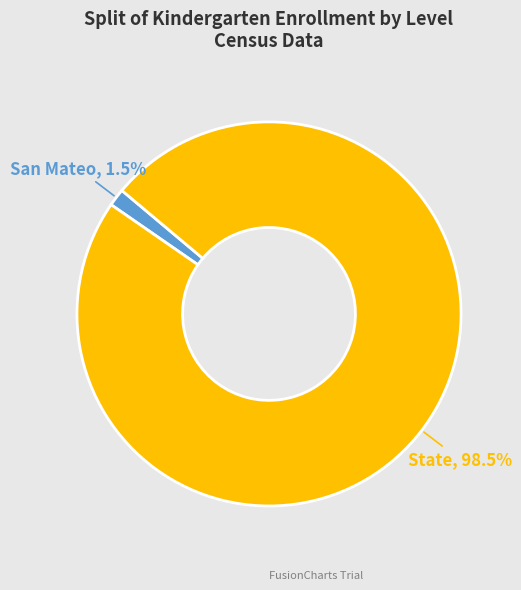

Rank the categories by value from lowest to highest.

San Mateo, State